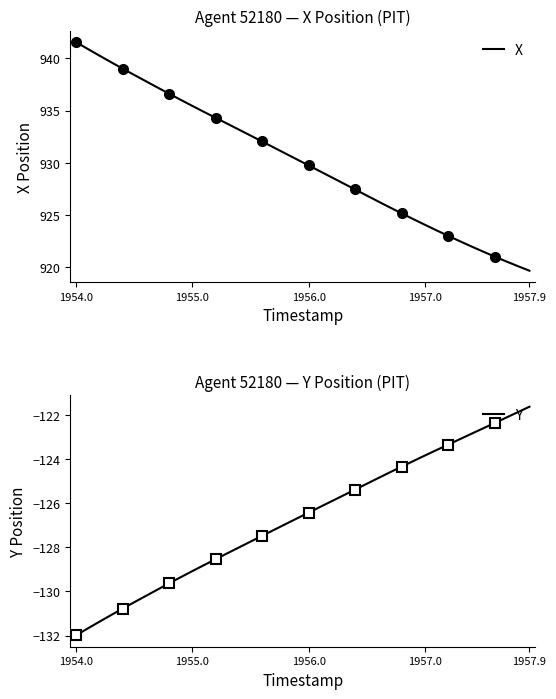

True or false: X has more than 1 points higher than both neighbors.

False